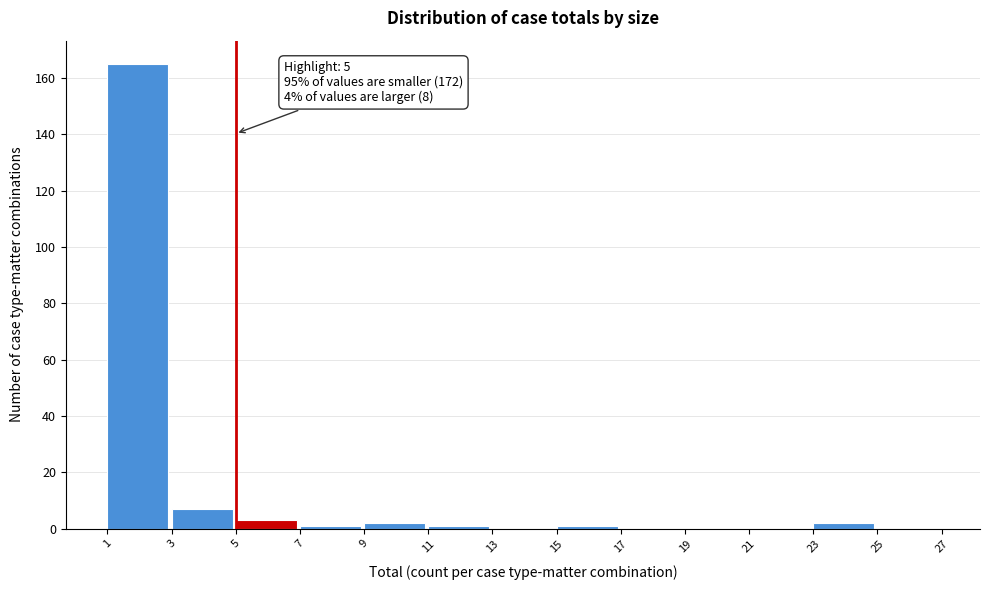

Over which range of the x-axis is the bar tallest?

1 to 3